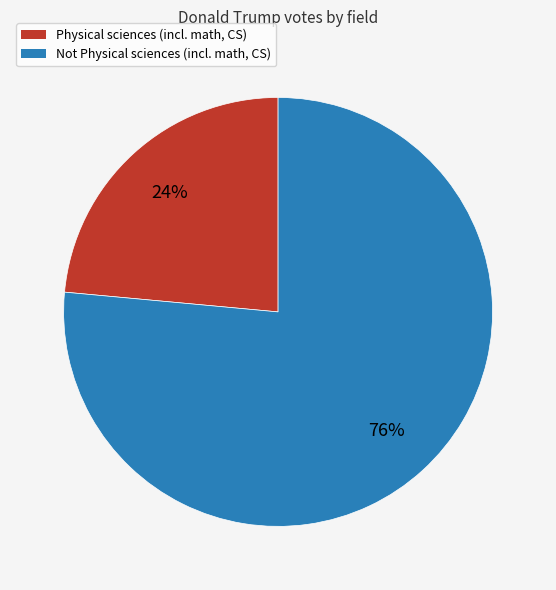

To the nearest percent, what is the combined percentage of Not Physical sciences (incl. math, CS) and Physical sciences (incl. math, CS)?

100%